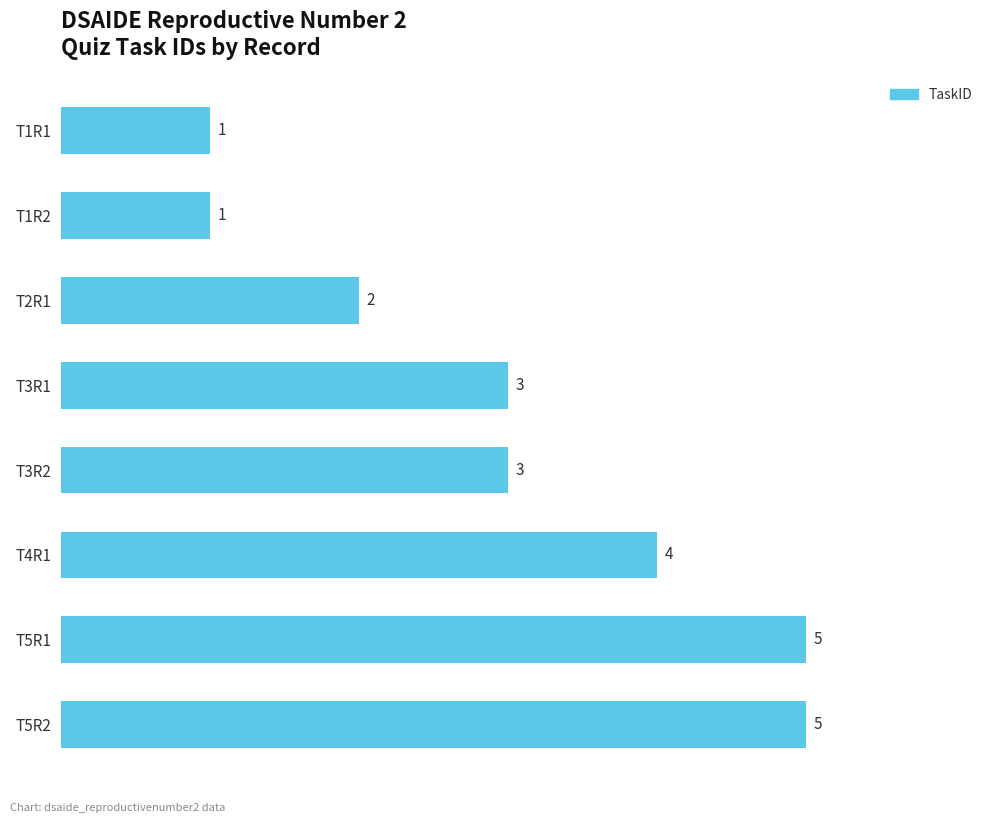

What is the sum of all values?

24